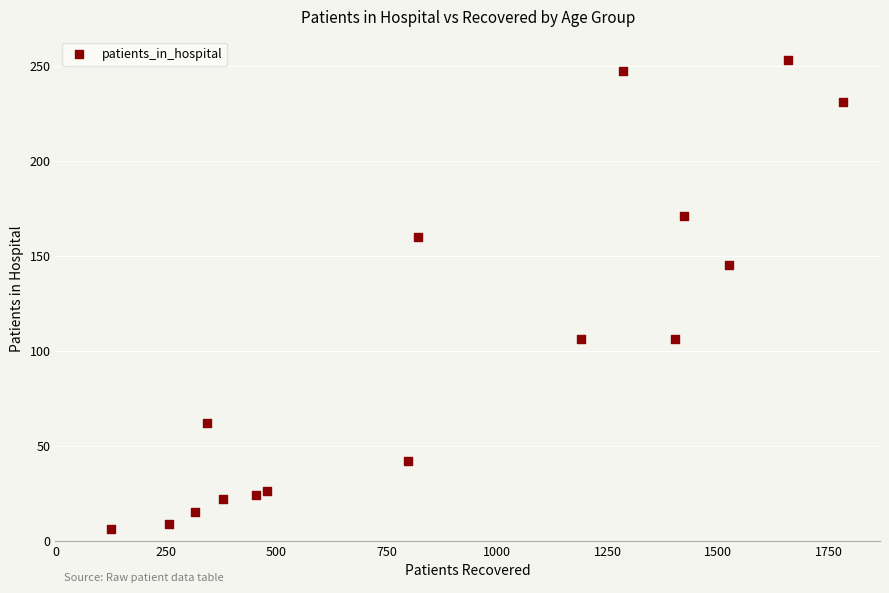

What is the range of X values (max minus min)?

1658